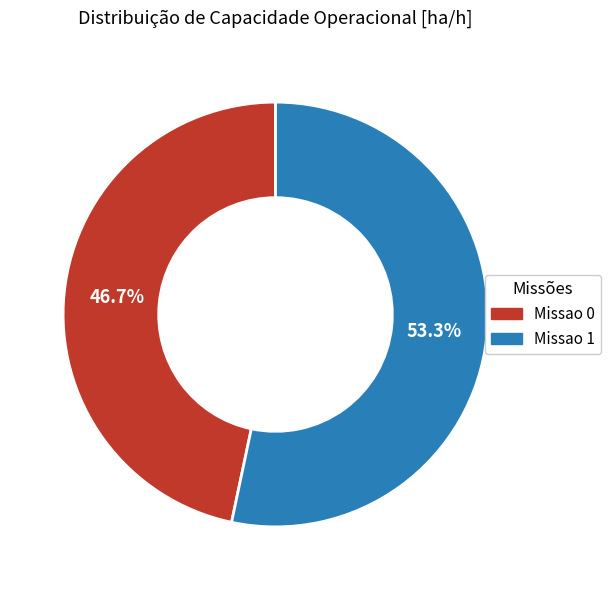

True or false: Missao 1 accounts for 53% of the total.

True